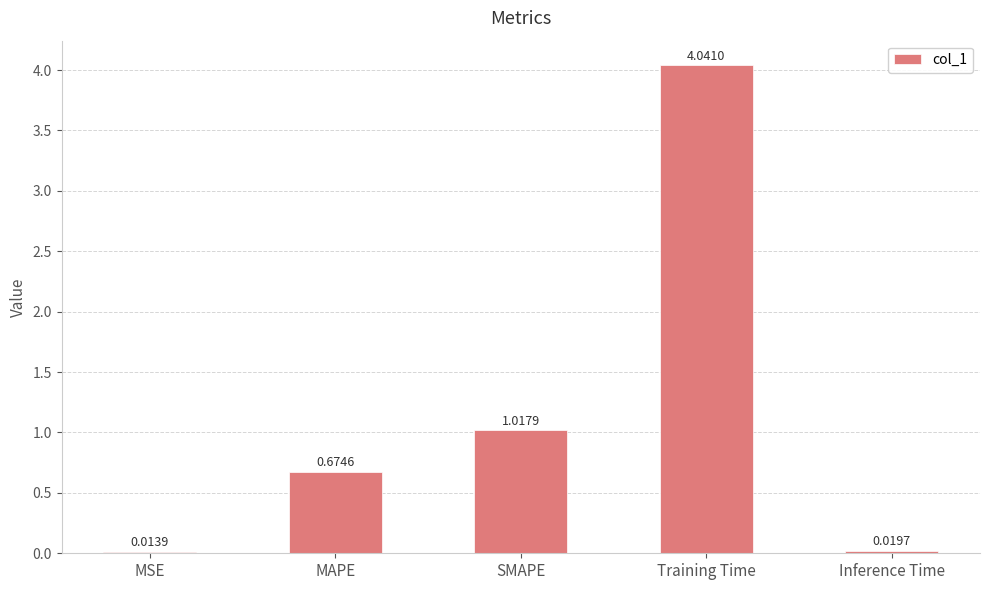

What is the change in value from MAPE to Inference Time?

-0.7